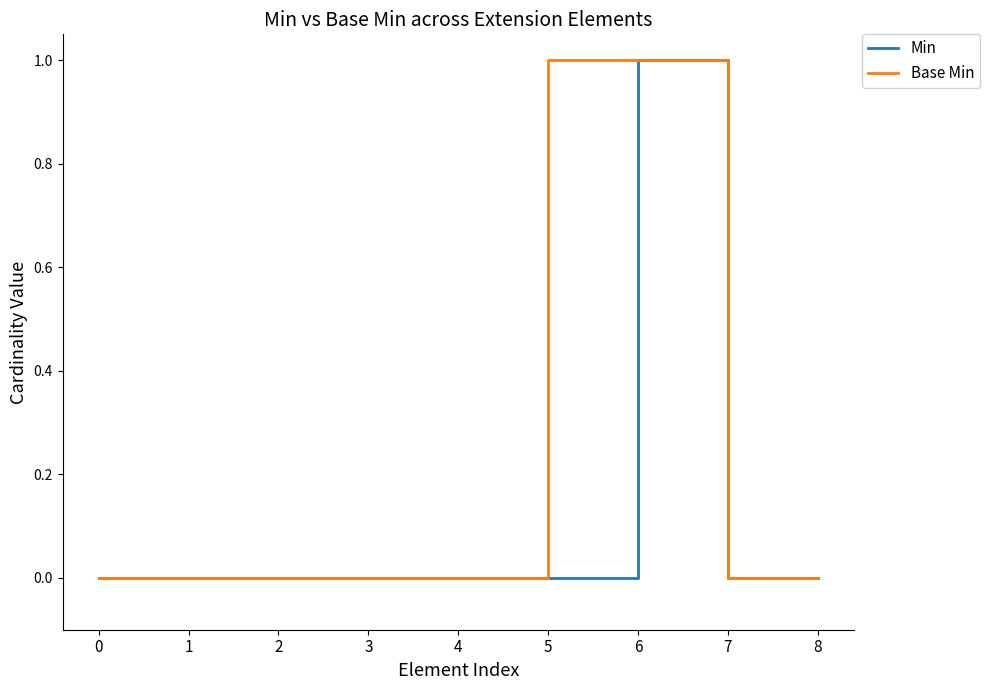

Does the chart display data point markers on the line(s)?

No